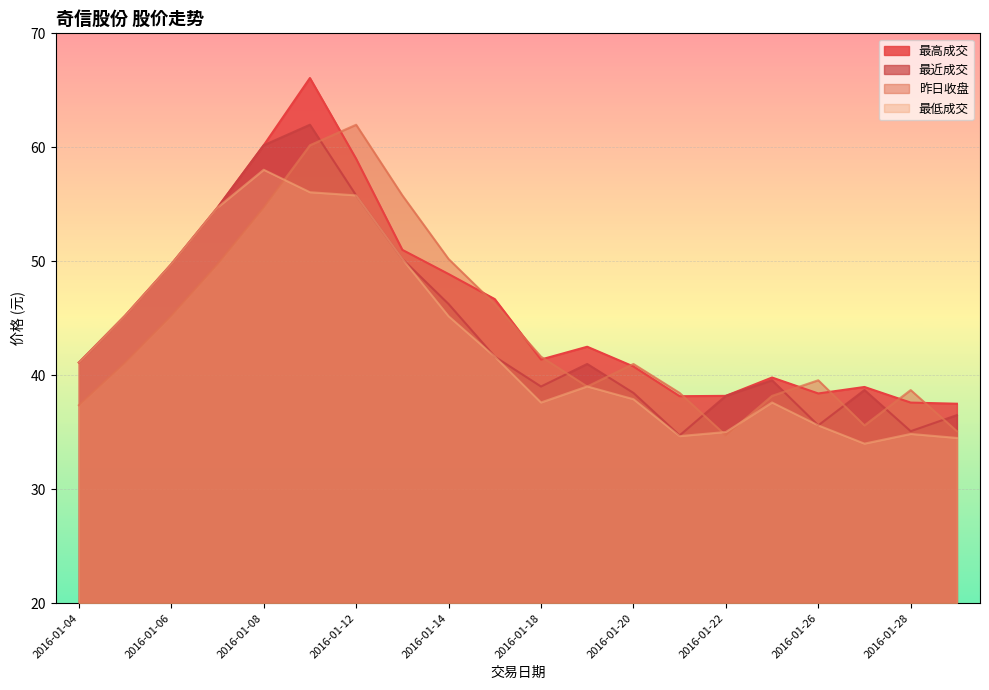

How many values in the 最高成交 series are below 42?

10